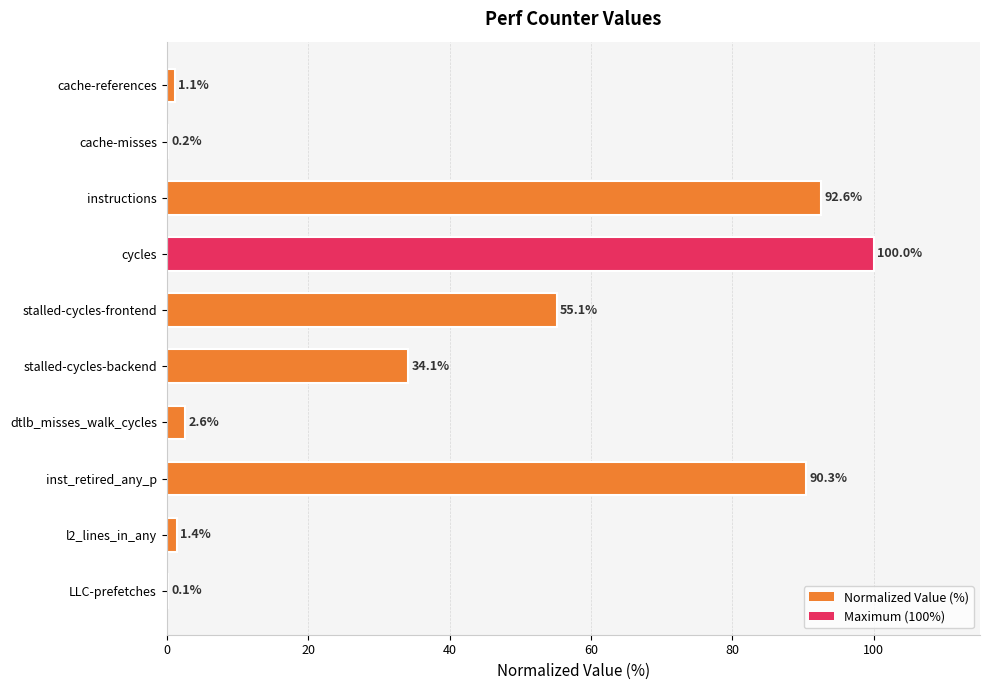

The value at cycles is 172.3. True or false?

False